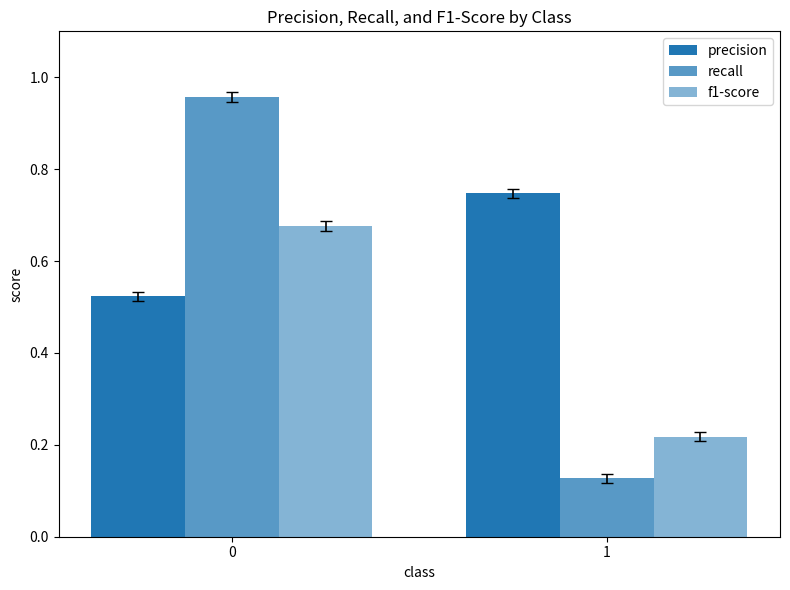

Which series changed the most between 0 and 1?

recall